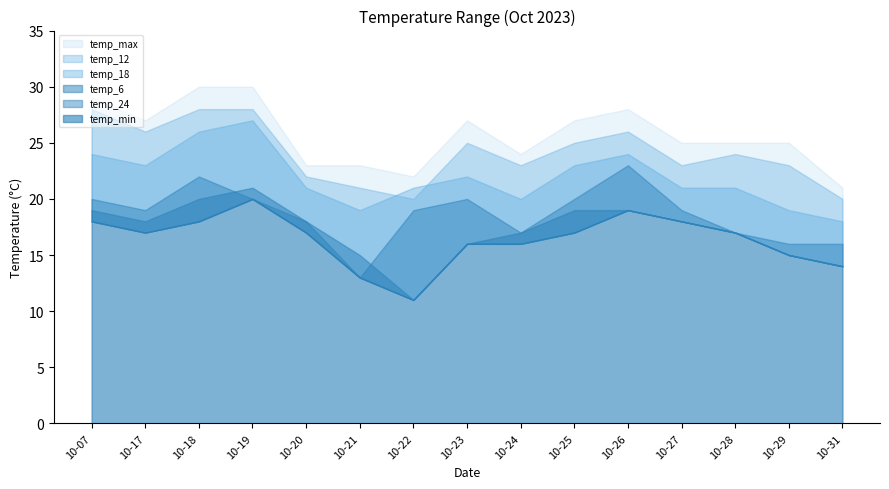

Which series changed the most between 2023-10-20 and 2023-10-23?

temp_max